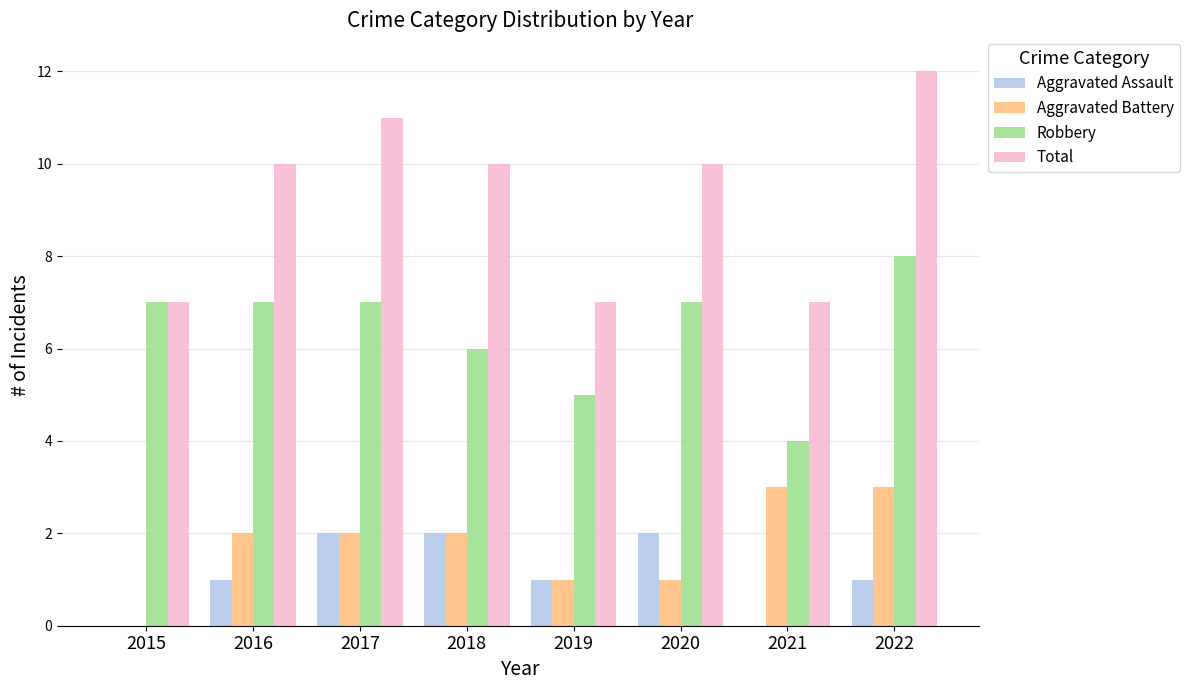

The Aggravated Battery series shows 3 at 2022. True or false?

True